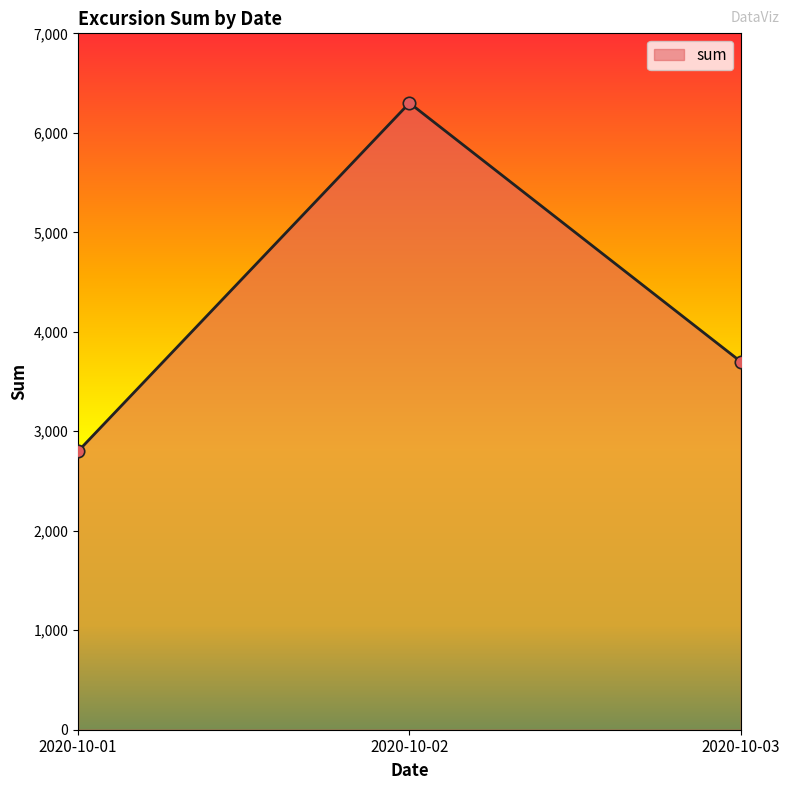

Which has a higher value, 2020-10-01 or 2020-10-03?

2020-10-03